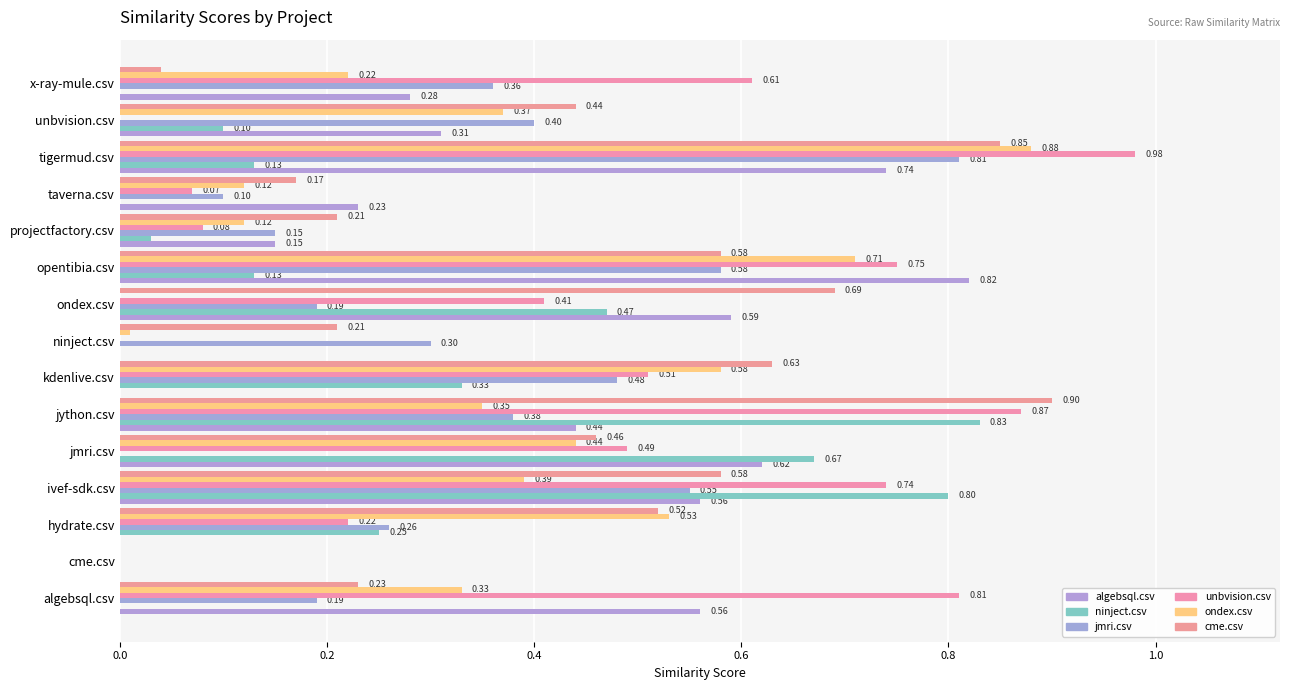

How many positive values does the jmri.csv series have?

13